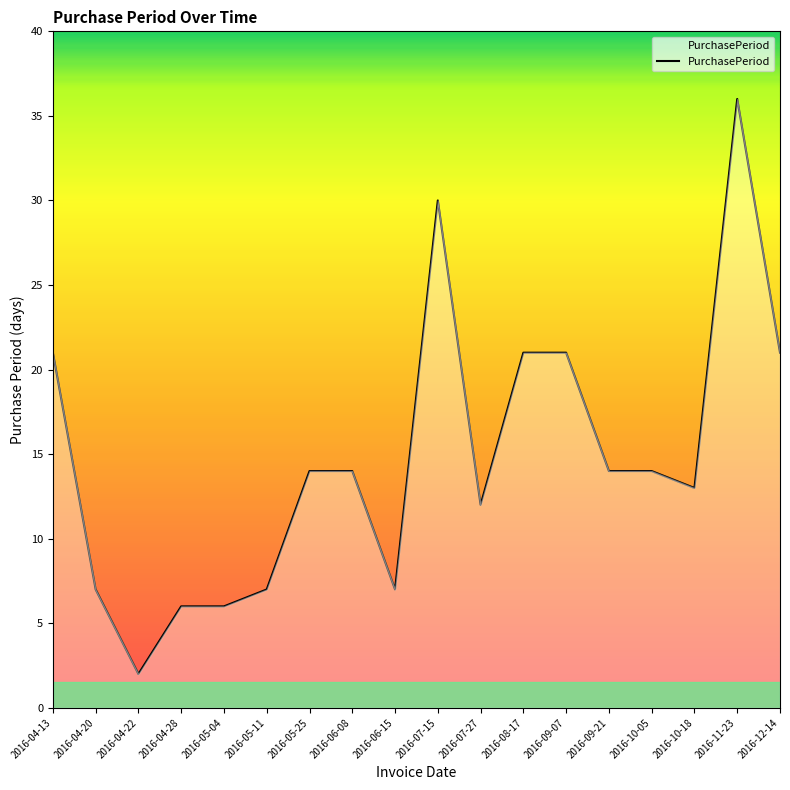

What position from the right is 2016-04-28?

15